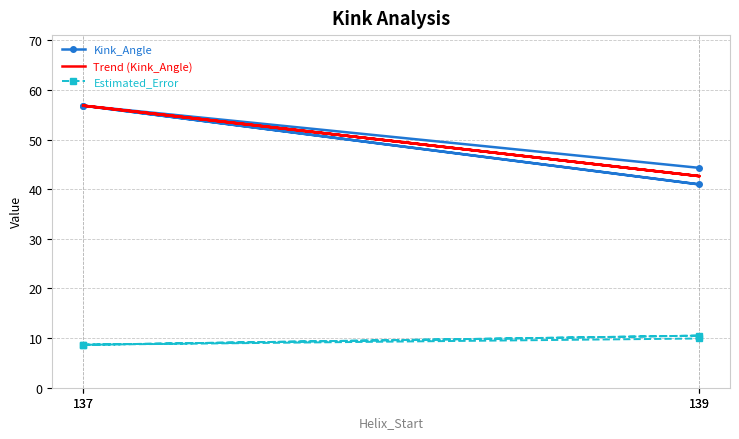

Is it true that Trend (Kink_Angle) equals 91.4 at 137?

False